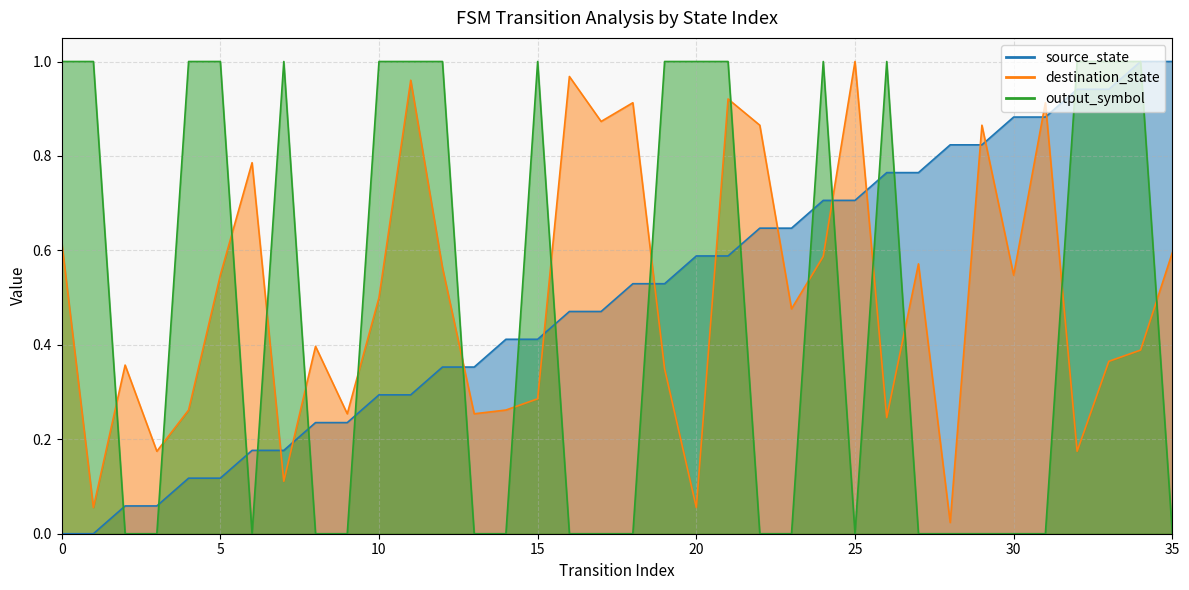

Which series has the widest spread of values?

source_state